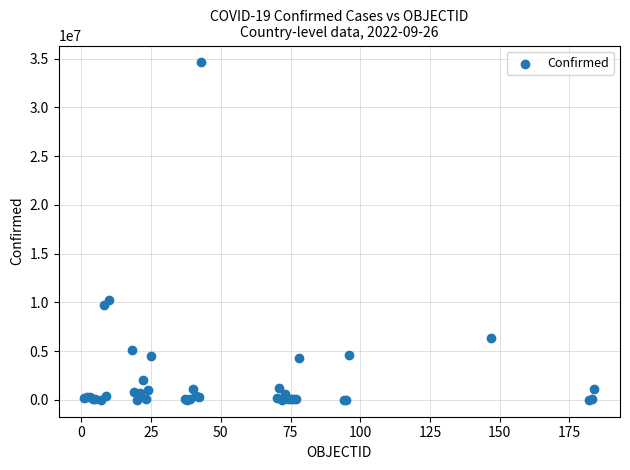

What Y value in the scatter plot is closest to 17316000?

10204195